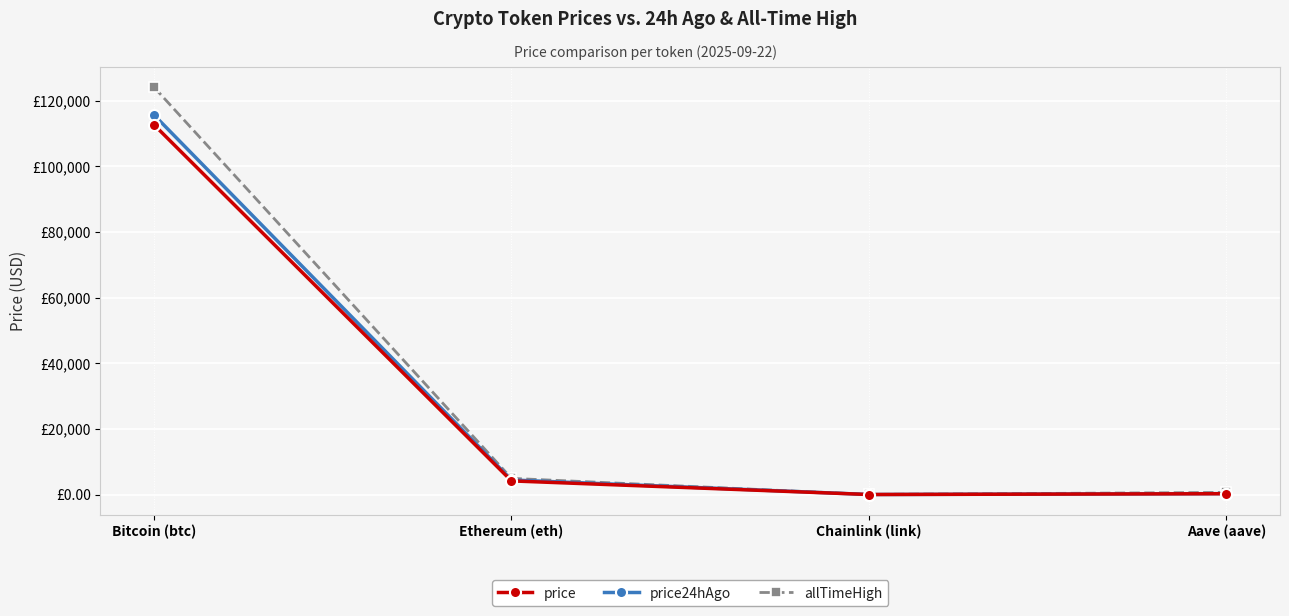

Where does the allTimeHigh series first go above 4946?

Bitcoin (btc)